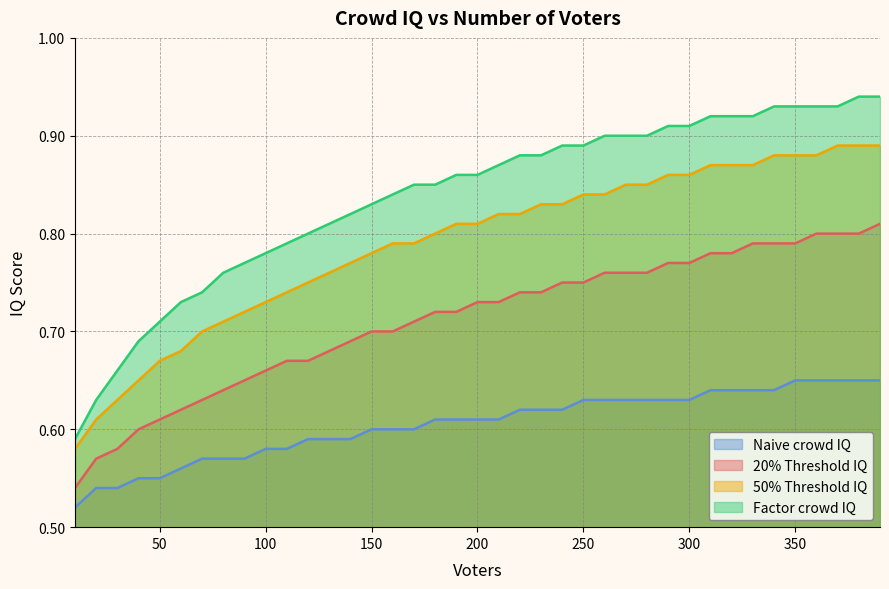

List the labels in order of 20% Threshold IQ value, largest first.

390, 360, 370, 380, 330, 340, 350, 310, 320, 290, 300, 260, 270, 280, 240, 250, 220, 230, 200, 210, 180, 190, 170, 150, 160, 140, 130, 110, 120, 100, 90, 80, 70, 60, 50, 40, 30, 20, 10